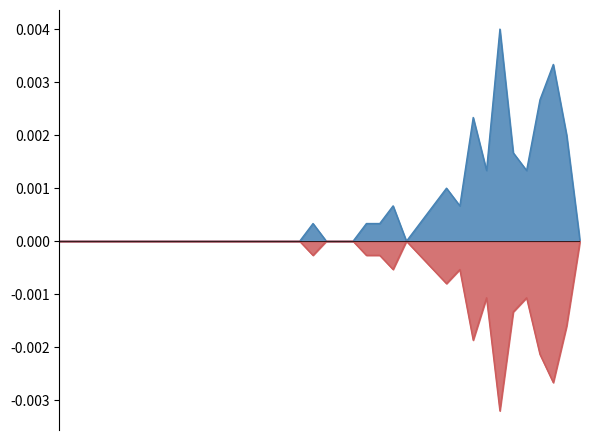

How many lines are shown in the chart?

2